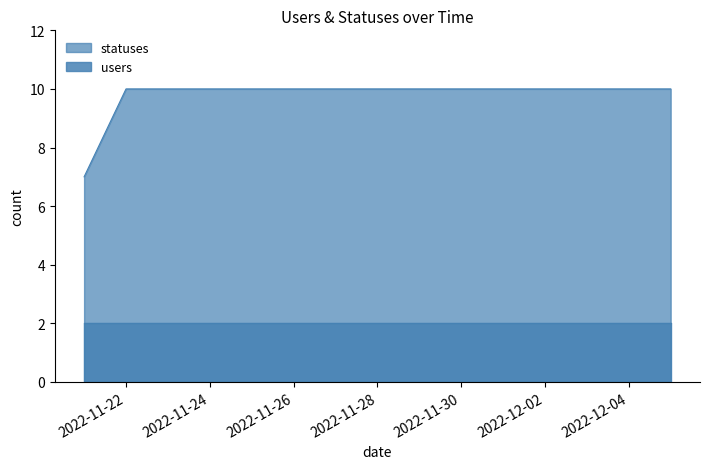

List the labels in order of value, largest first.

2022-11-22, 2022-11-23, 2022-11-24, 2022-11-25, 2022-11-26, 2022-11-27, 2022-11-28, 2022-11-29, 2022-11-30, 2022-12-01, 2022-12-02, 2022-12-03, 2022-12-04, 2022-12-05, 2022-11-21